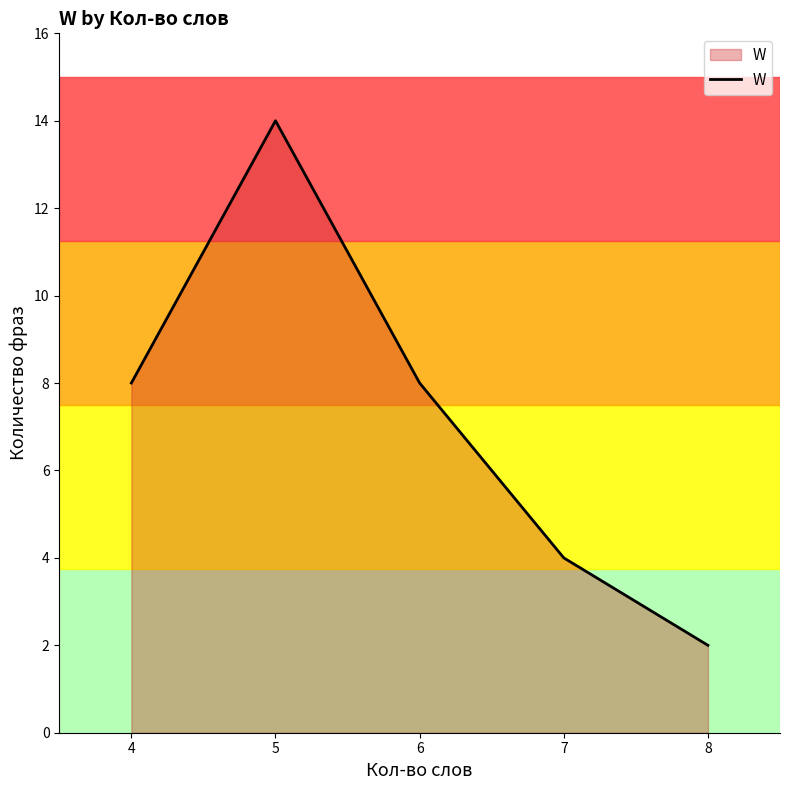

At which category does the data reach its first local peak?

5